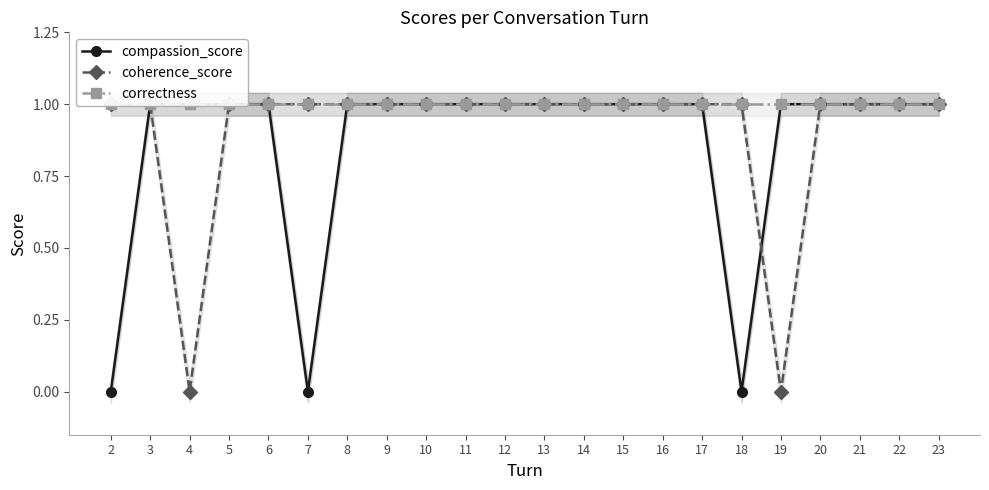

Which series has the largest total across all categories?

correctness